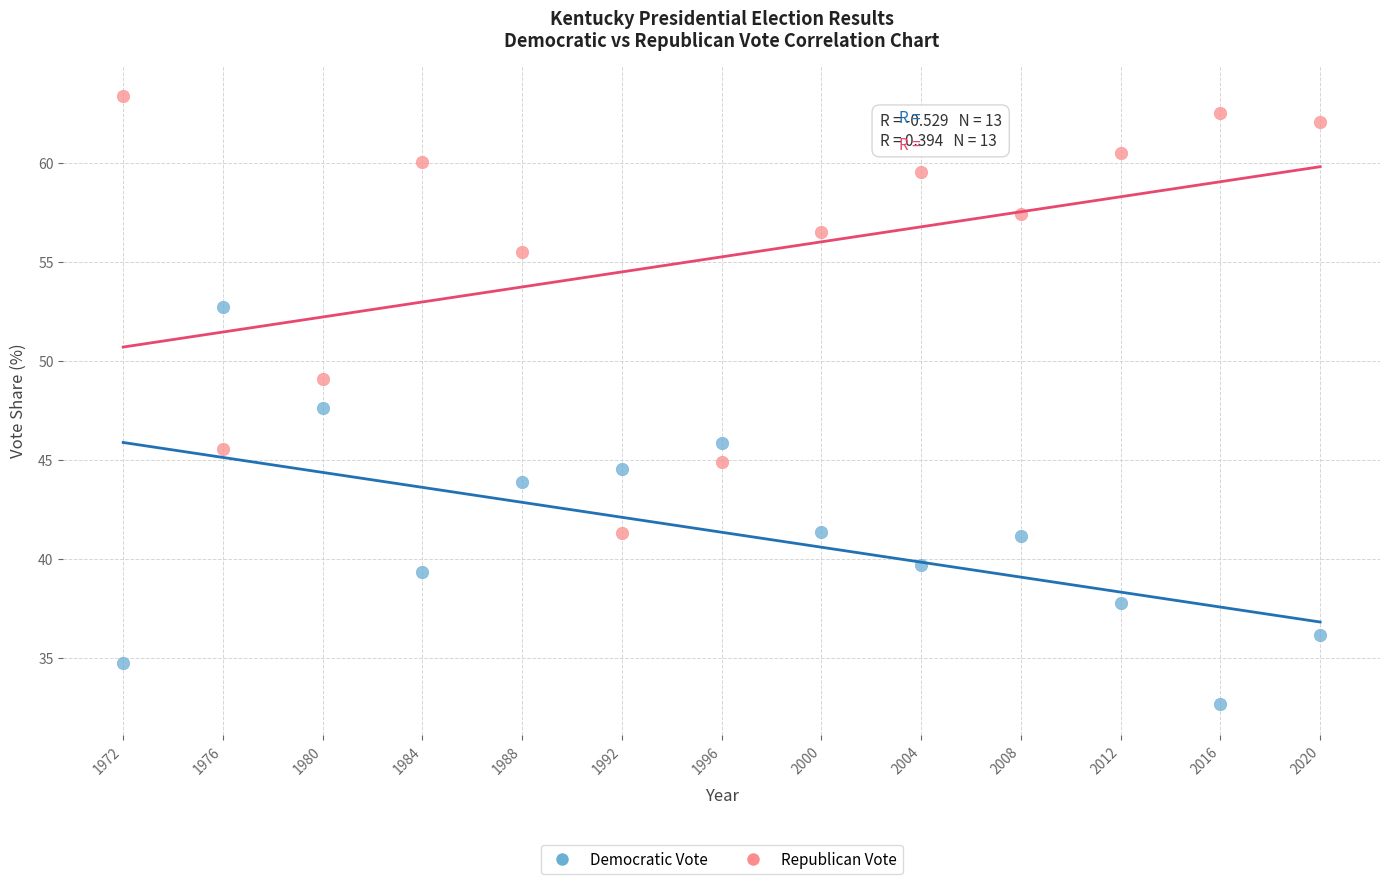

Across all data points, what is the range of Y values (max minus min)?

30.7